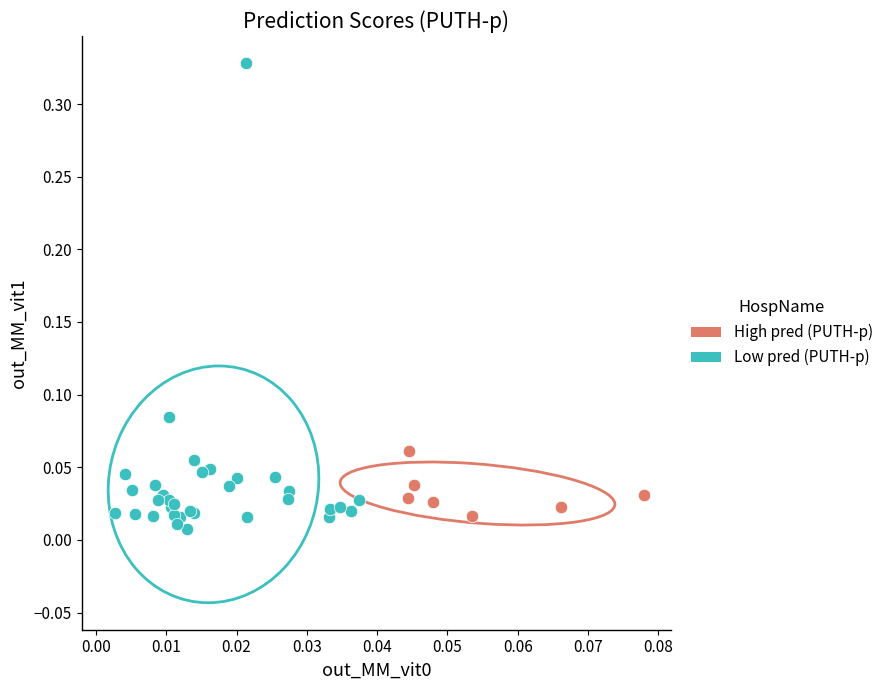

Which series has the largest Y range (max minus min)?

Low pred (PUTH-p)